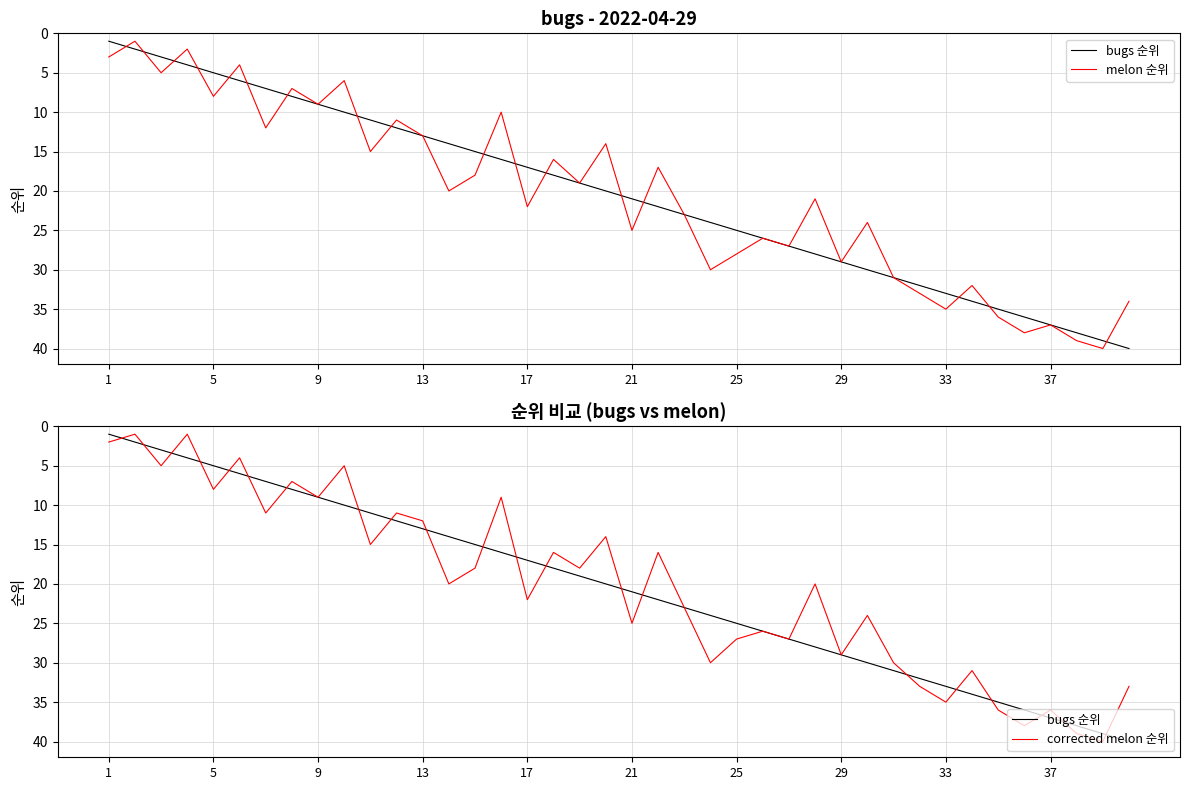

How many times do bugs 순위 and melon 순위 cross each other?

17